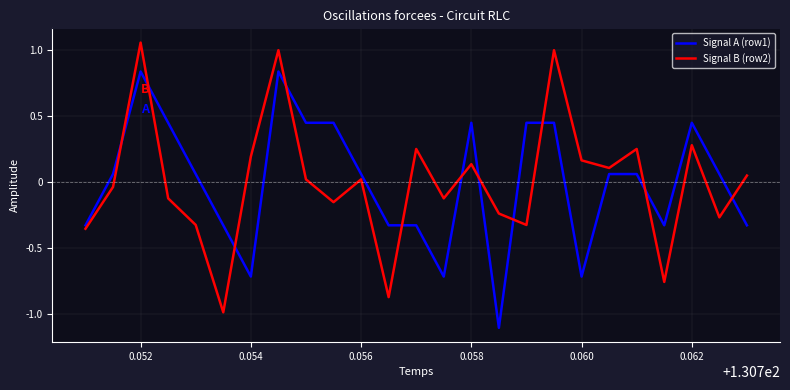

What is the value of the Signal B (row2) point at the 25th from the left?

0.1